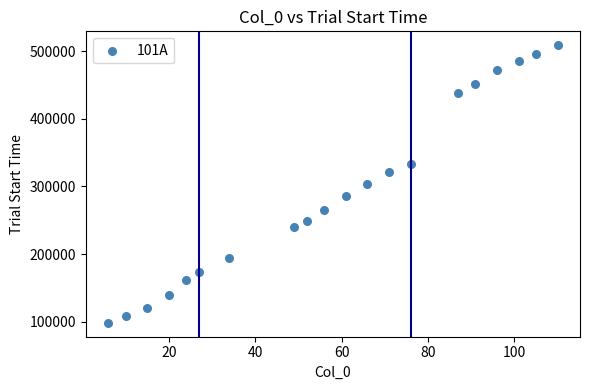

What is the range of Y values (max minus min)?

410594